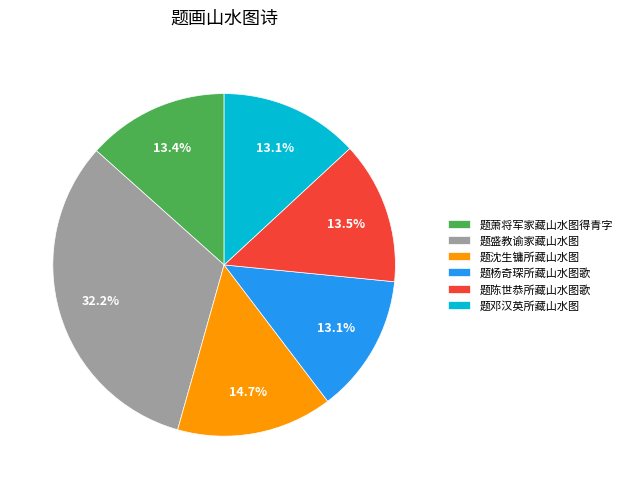

Combined, what portion of the pie is 题杨奇琛所藏山水图歌 and 题萧将军家藏山水图得青字?

26.5%